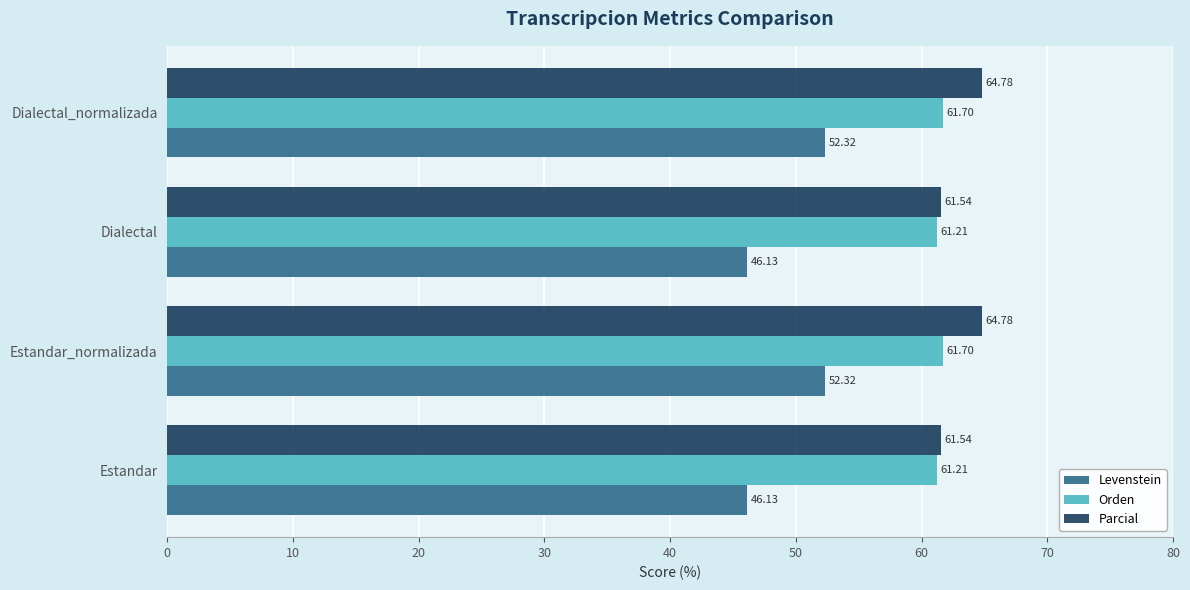

Which series has the largest total across all categories?

Parcial